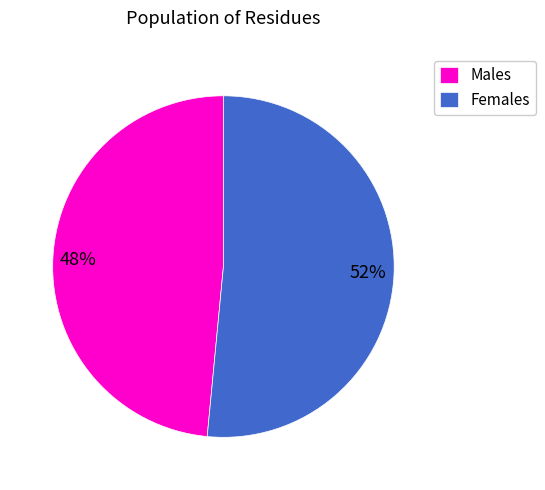

Which category has the biggest portion of the pie?

Females